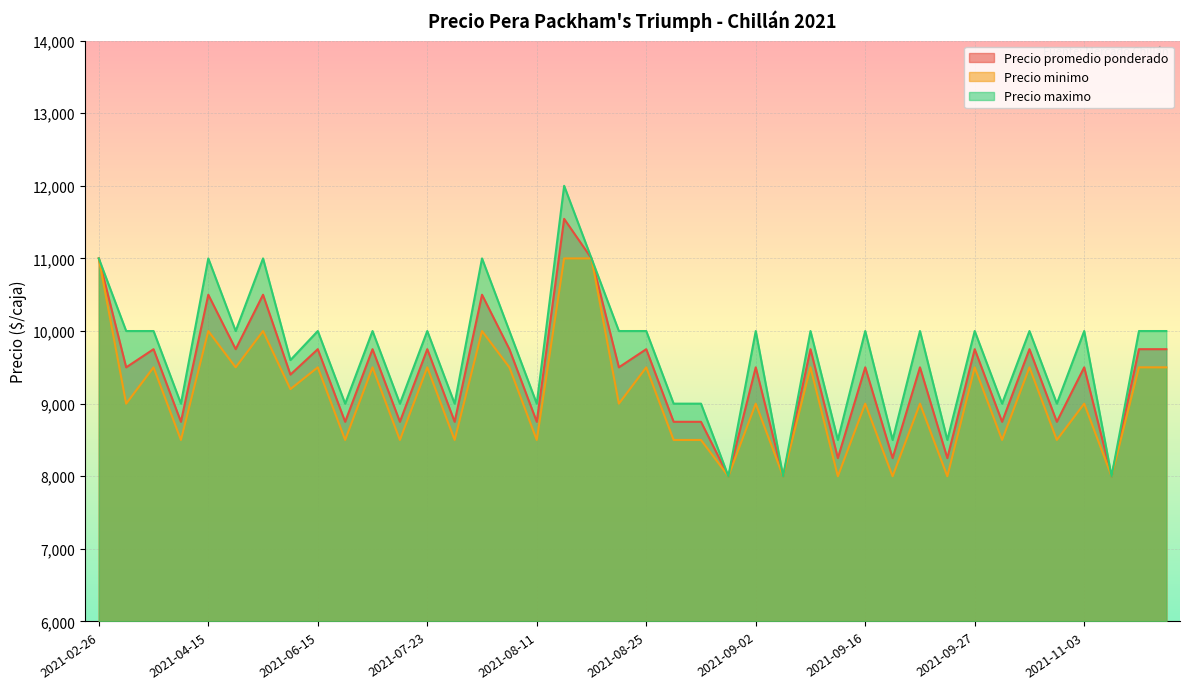

How many Precio maximo values are between 9000 and 10000?

28